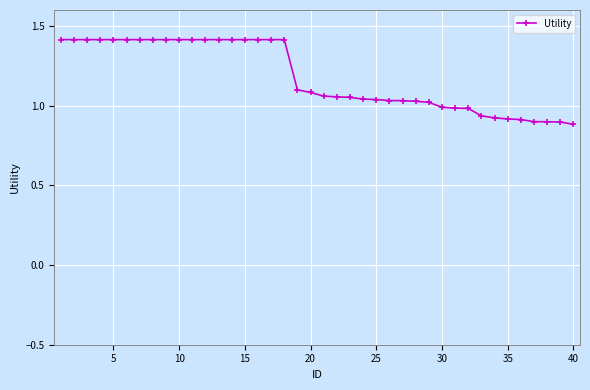

Count the number of data series in this chart.

1